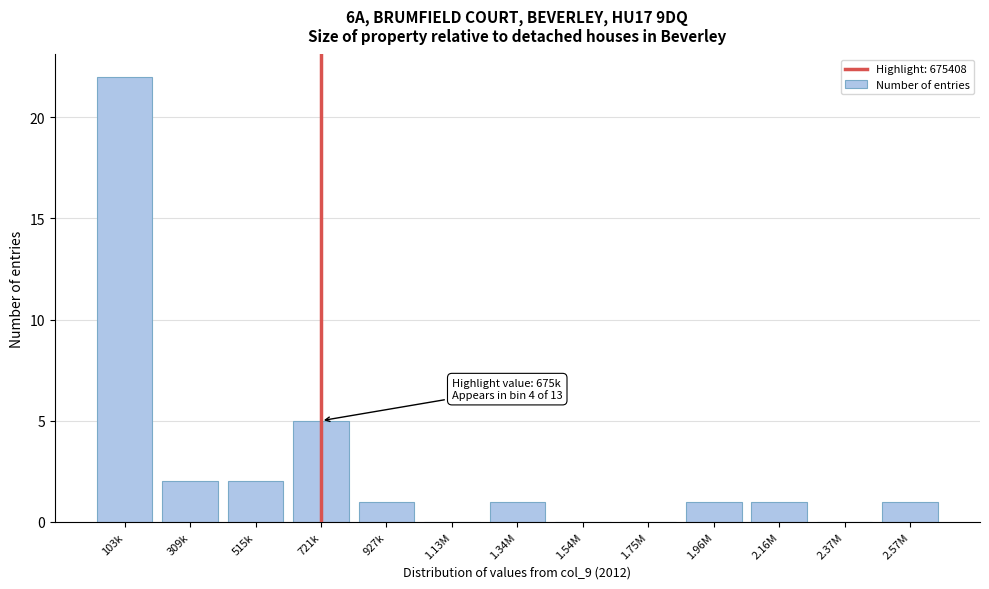

Reading left to right, transcribe all the data shown in this chart.

103k=22	309k=2	515k=2	721k=5	927k=1	1.13M=0	1.34M=1	1.54M=0	1.75M=0	1.96M=1	2.16M=1	2.37M=0	2.57M=1